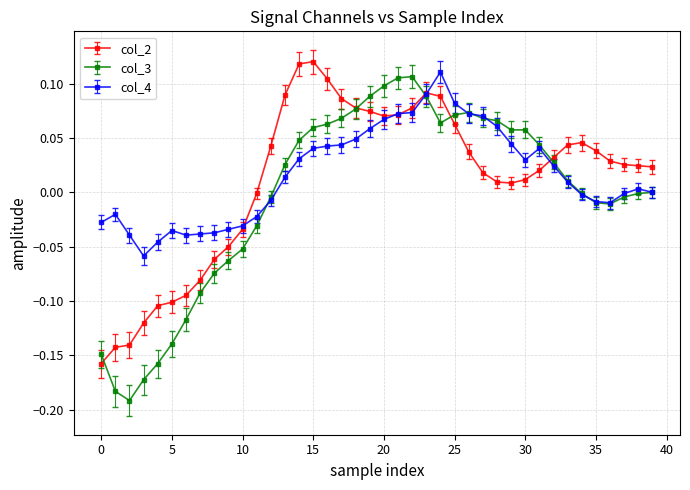

Count the number of data series in this chart.

3